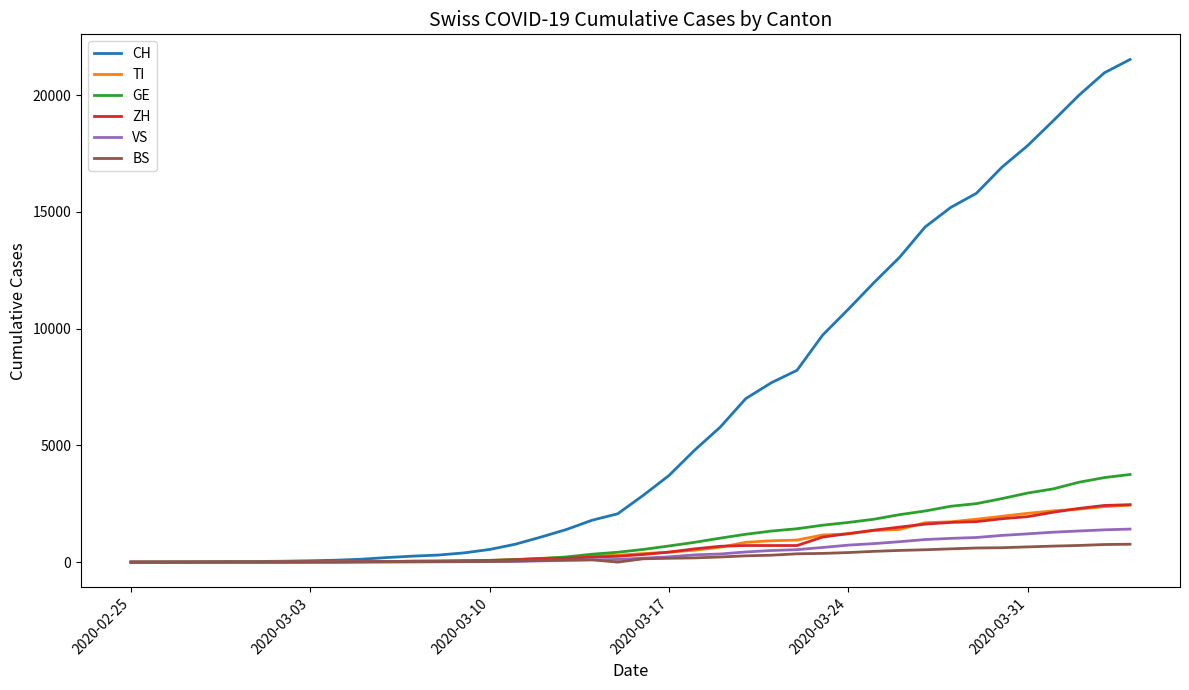

Which series has the widest spread of values?

CH